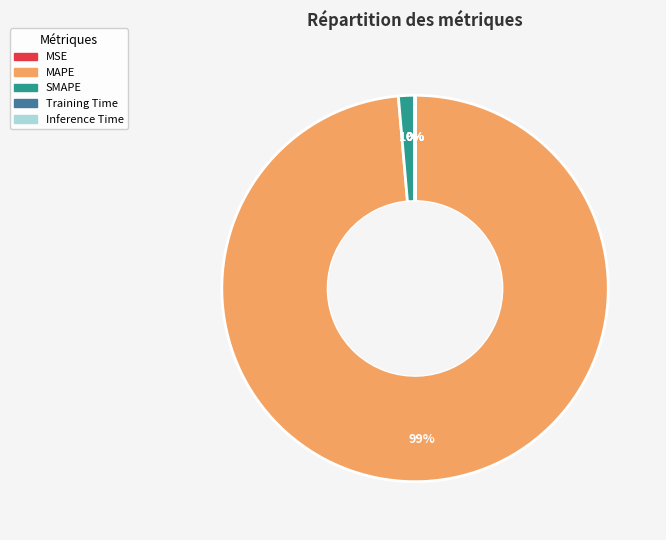

Is there any slice that represents more than half of the pie?

Yes